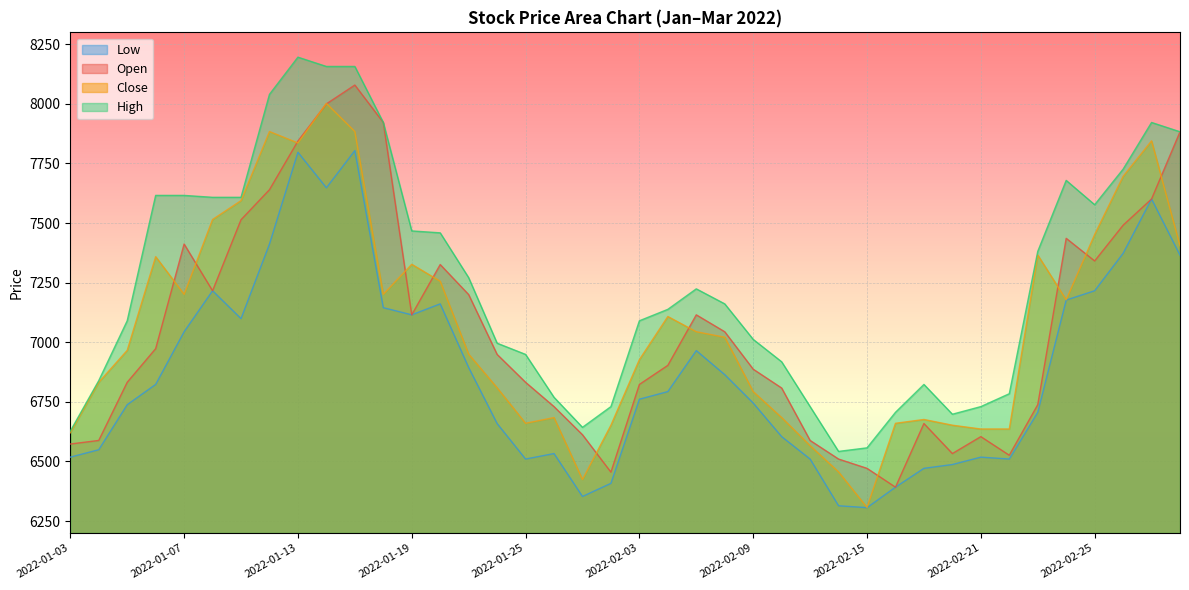

At which label is High closest to 7369?

2022-02-23